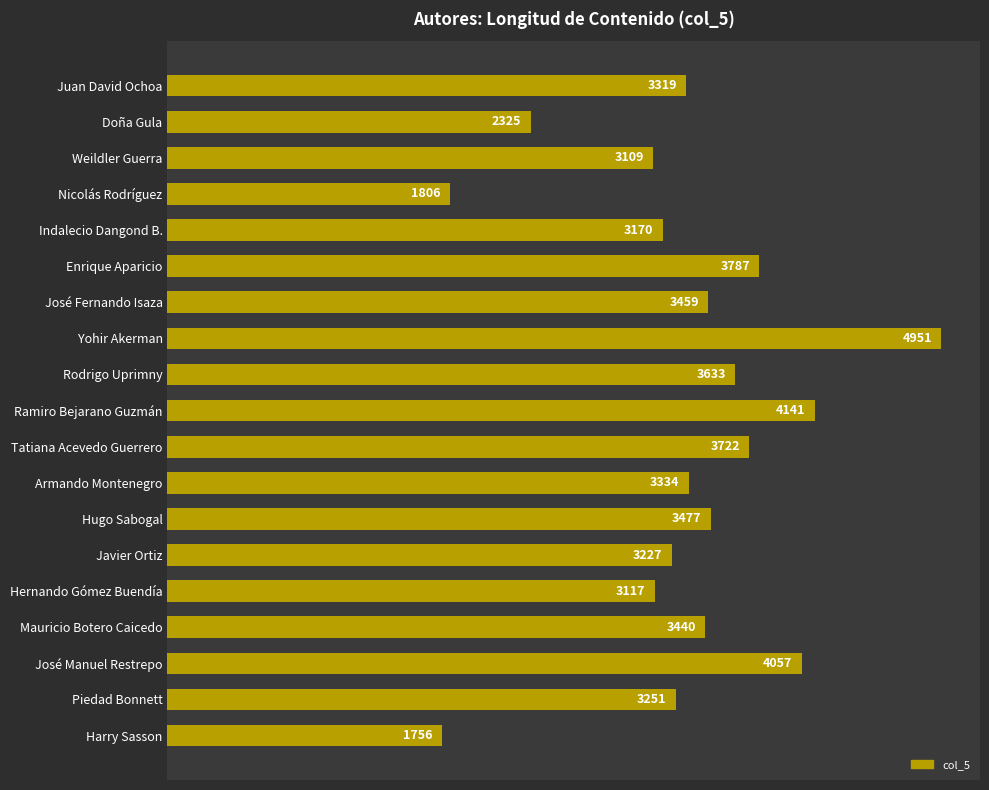

At which category does the chart reach its minimum across all series?

Harry Sasson